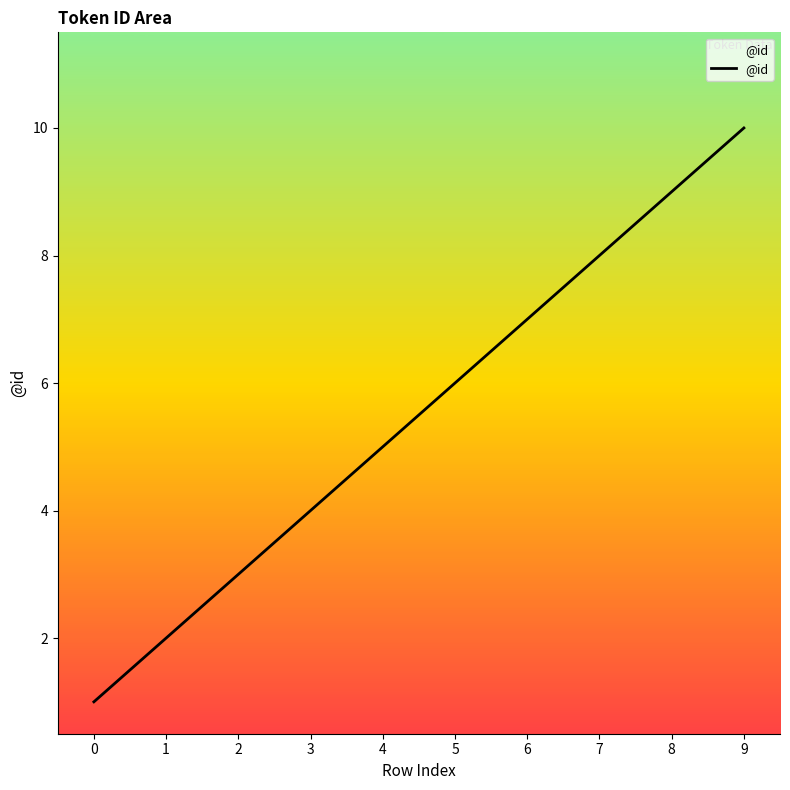

What is the change in value from 7 to 9?

+2